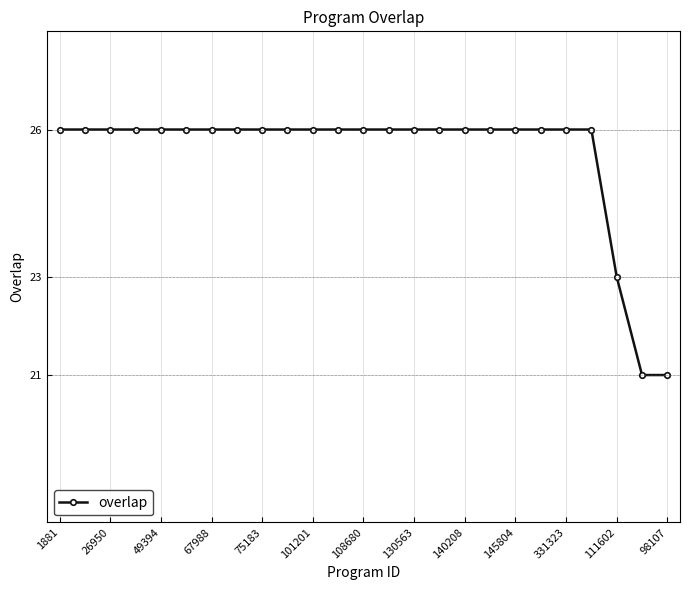

How many lines are shown in the chart?

1